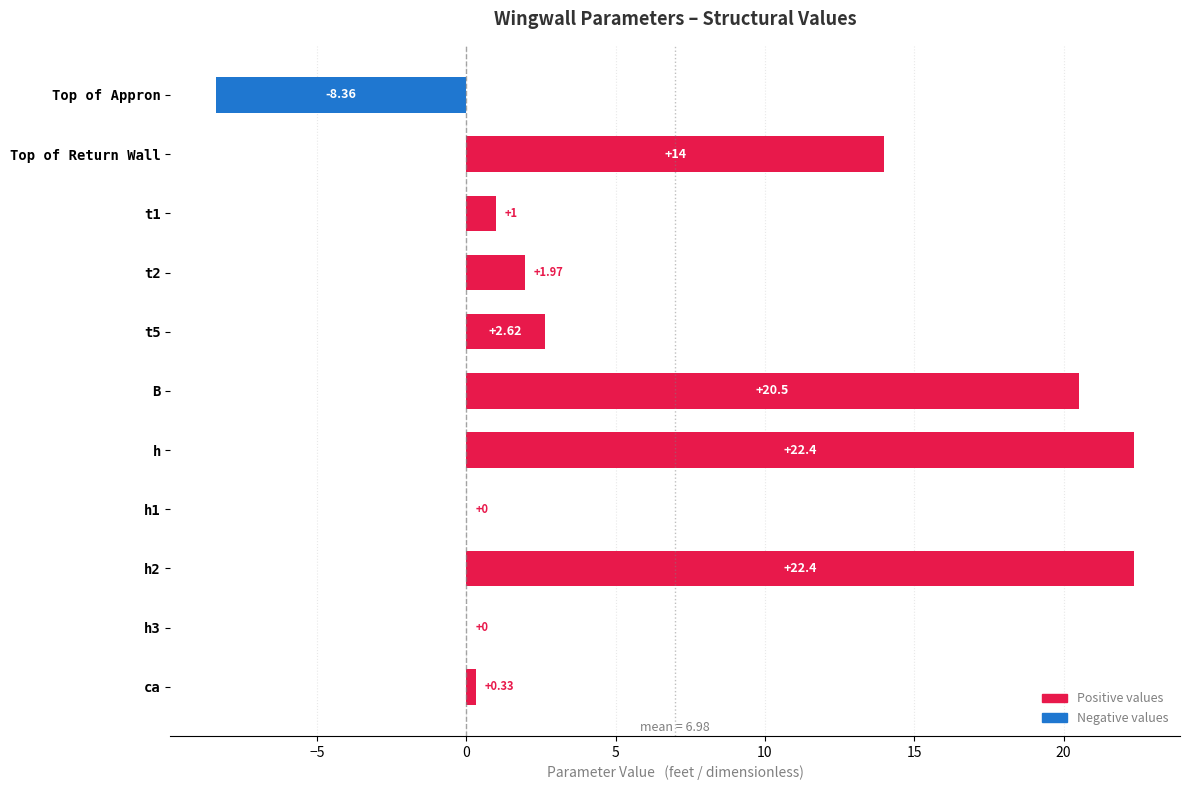

Between Top of Appron and B, which is larger?

B